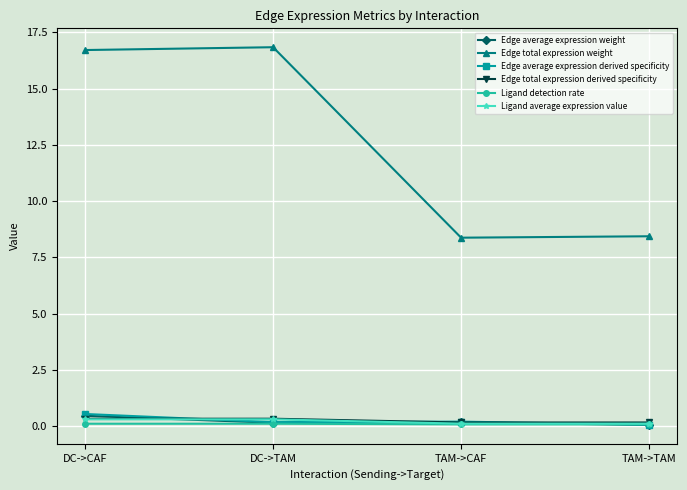

True or false: Ligand average expression value has a value of 0.1 at TAM->CAF.

True